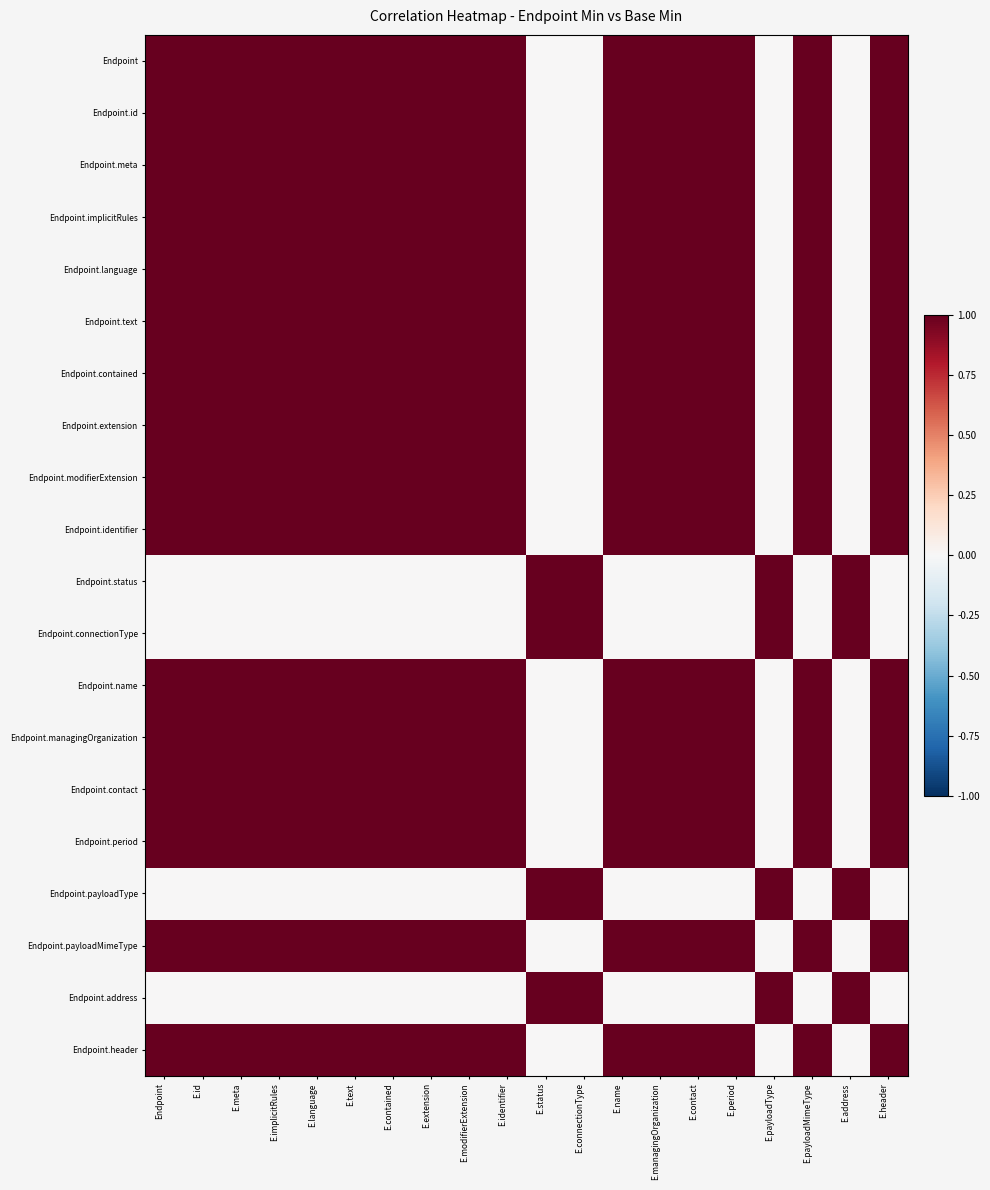

At how many categories does at least one series exceed 0?

20